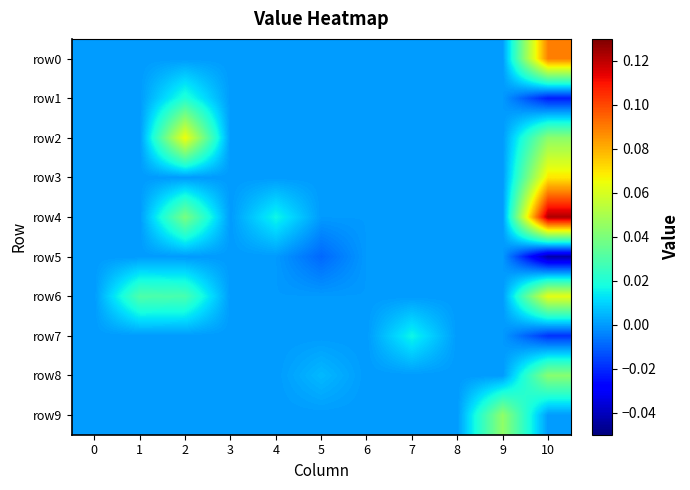

Reading left to right, list all the values displayed in this chart.

row0: 0=0.0	1=0.0	2=0.0	3=0.0	4=0.0	5=0.0	6=0.0	7=0.0	8=0.0	9=0.0	10=0.1
row1: 0=0.0	1=0.0	2=0.0	3=0.0	4=0.0	5=0.0	6=0.0	7=0.0	8=0.0	9=0.0	10=-0.0
row2: 0=0.0	1=0.0	2=0.1	3=0.0	4=0.0	5=0.0	6=0.0	7=0.0	8=0.0	9=0.0	10=0.0
row3: 0=0.0	1=0.0	2=0.0	3=0.0	4=0.0	5=0.0	6=0.0	7=0.0	8=0.0	9=0.0	10=0.1
row4: 0=0.0	1=0.0	2=0.0	3=0.0	4=0.0	5=0.0	6=0.0	7=0.0	8=0.0	9=0.0	10=0.1
row5: 0=0.0	1=0.0	2=0.0	3=0.0	4=0.0	5=-0.0	6=0.0	7=0.0	8=0.0	9=0.0	10=-0.0
row6: 0=0.0	1=0.0	2=0.0	3=0.0	4=0.0	5=0.0	6=0.0	7=0.0	8=0.0	9=0.0	10=0.1
row7: 0=0.0	1=0.0	2=0.0	3=0.0	4=0.0	5=0.0	6=0.0	7=0.0	8=0.0	9=0.0	10=-0.0
row8: 0=0.0	1=0.0	2=0.0	3=0.0	4=0.0	5=0.0	6=0.0	7=0.0	8=0.0	9=0.0	10=0.0
row9: 0=0.0	1=0.0	2=0.0	3=0.0	4=0.0	5=0.0	6=0.0	7=0.0	8=0.0	9=0.0	10=0.0